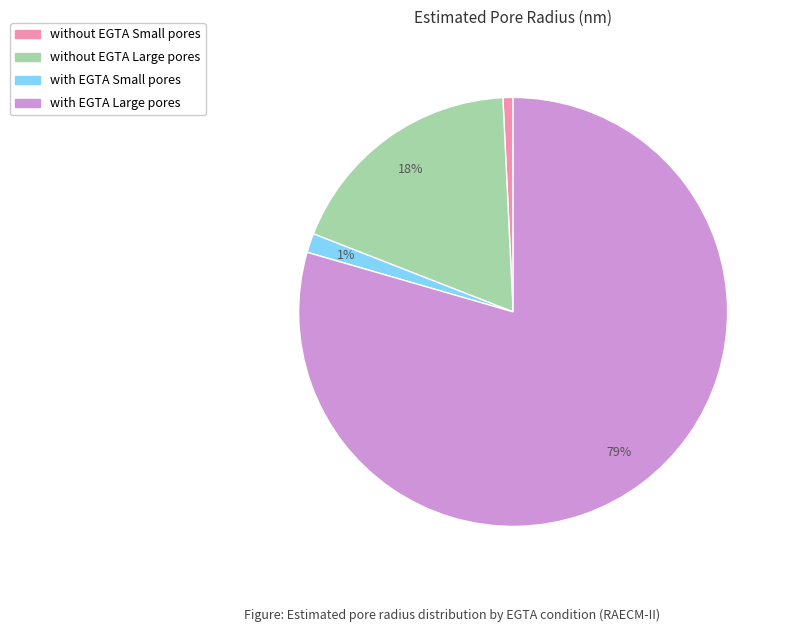

Which has a higher value, with EGTA Large pores or without EGTA Small pores?

with EGTA Large pores